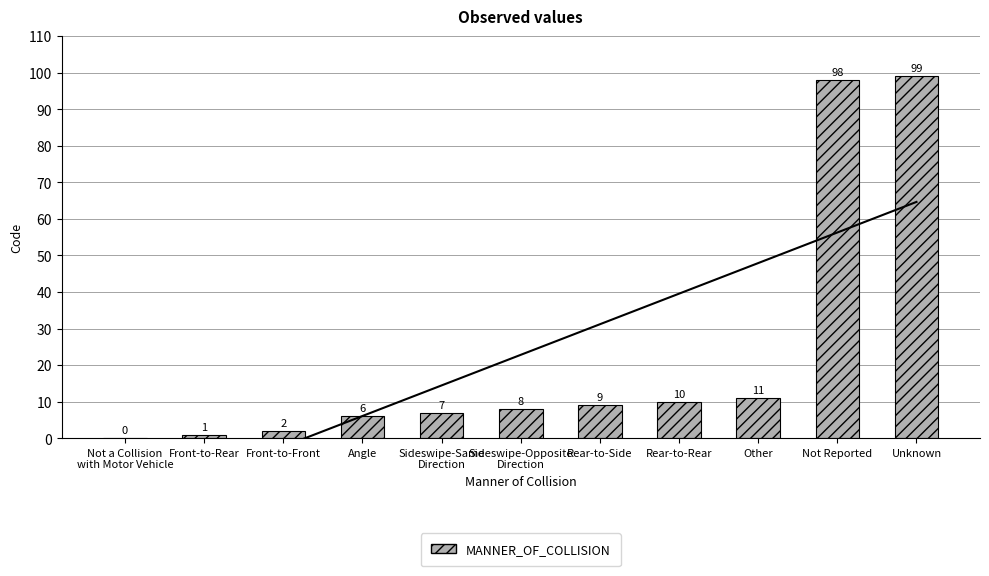

What is the ratio of the value at Angle to the value at Unknown?

0.1